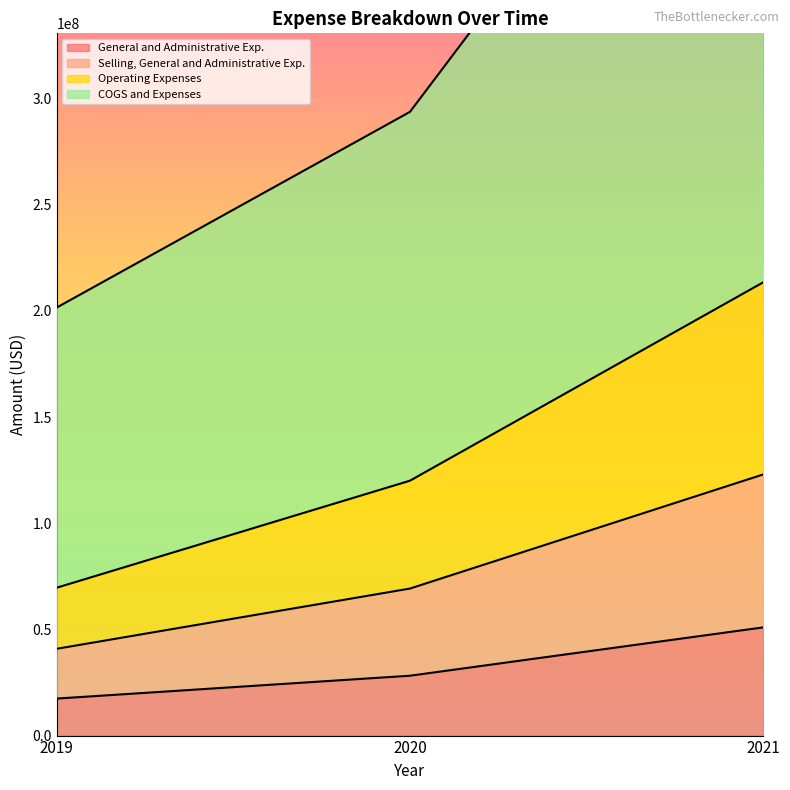

What is the maximum value for General and Administrative Exp.?

50957000